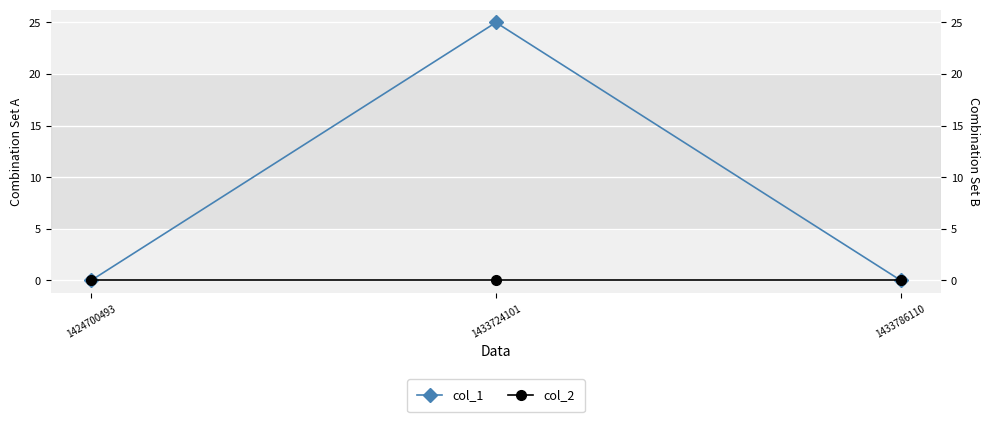

Reading right to left, extract all data points from this chart.

col_1: 1433786110=0	1433724101=25	1424700493=0
col_2: 1433786110=0	1433724101=0	1424700493=0